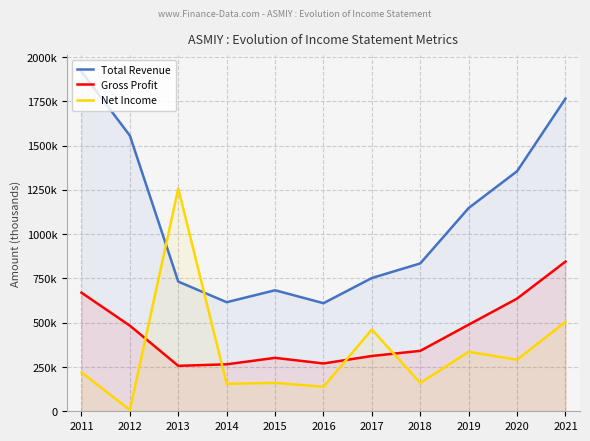

What is the minimum value shown in the chart?

7800